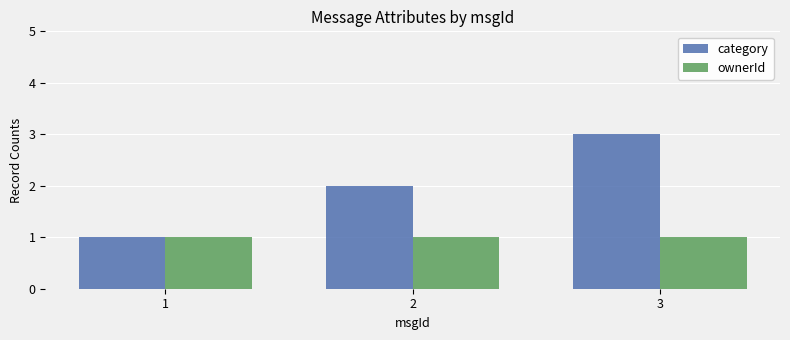

At 3, list the series in order from largest to smallest.

category, ownerId